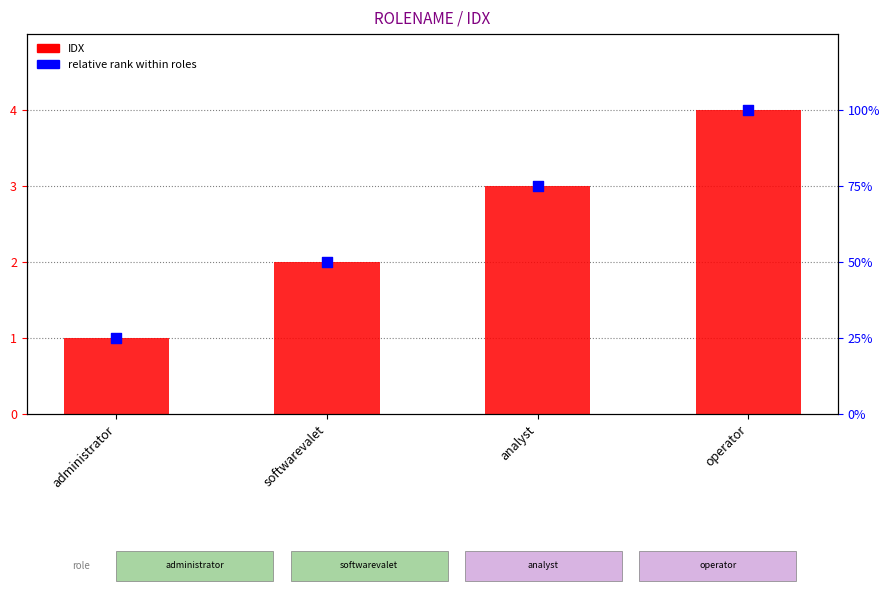

At which category is the sum across all series the highest?

operator